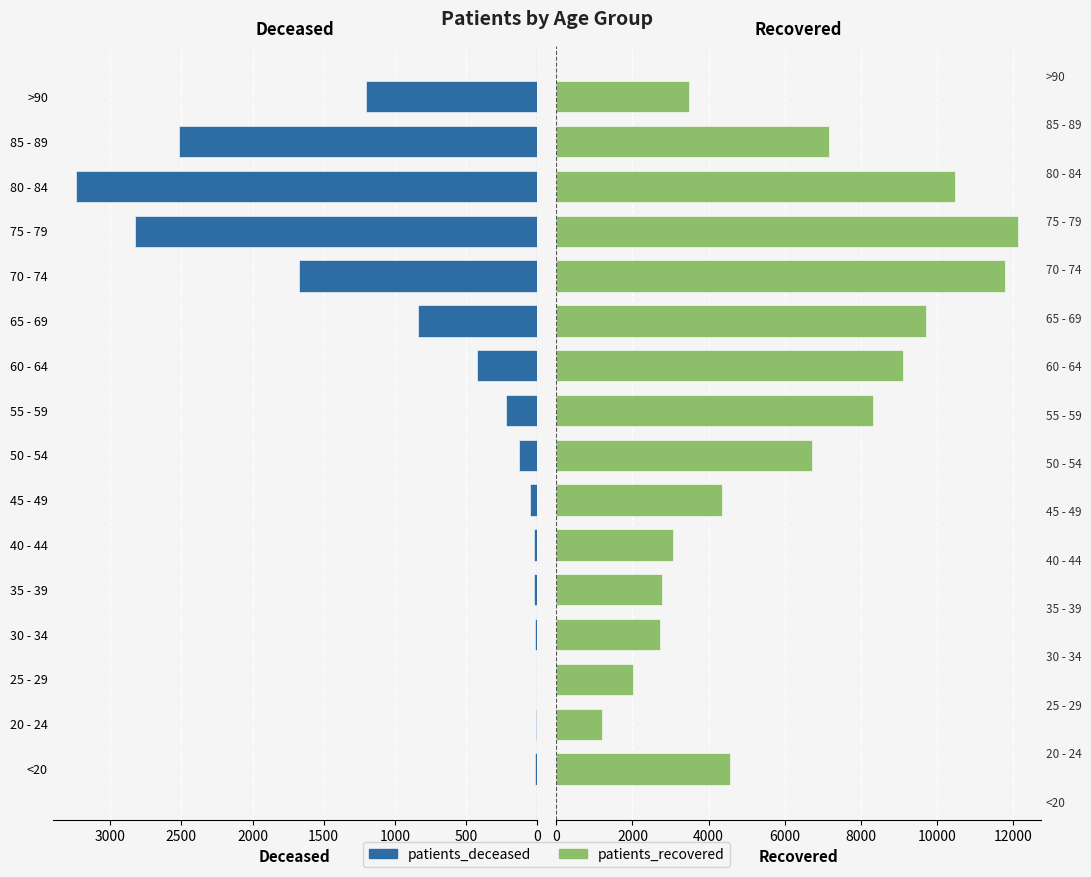

Which series has the largest total across all categories?

patients_recovered